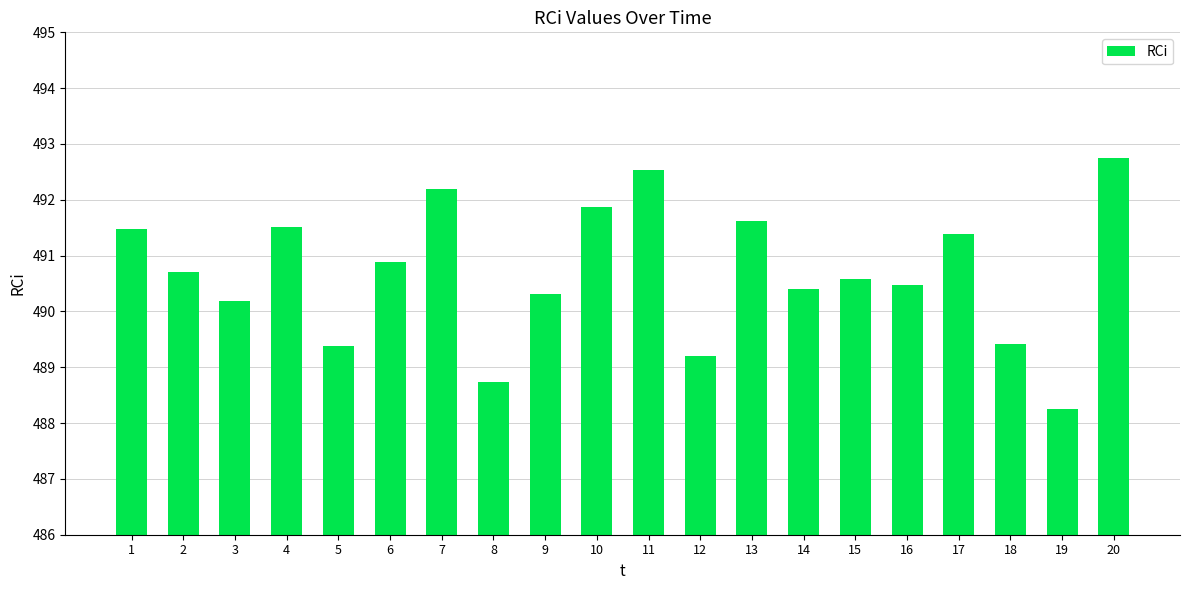

What is the change in value from 6 to 7?

+1.3